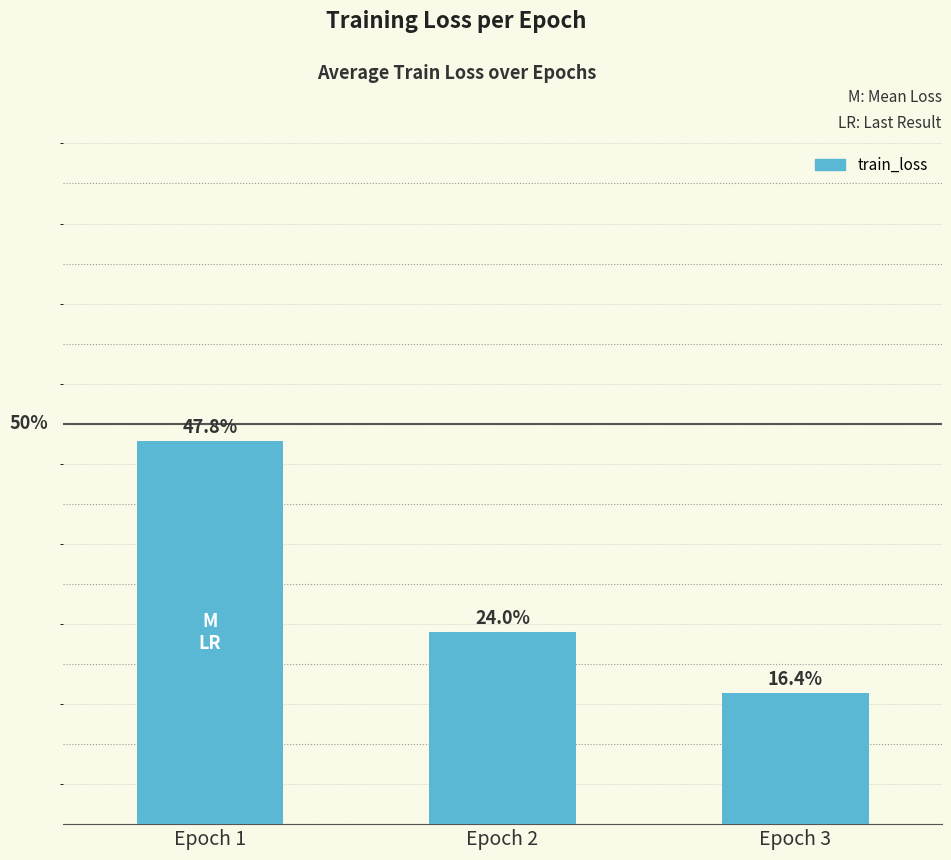

What is the average value?

0.3